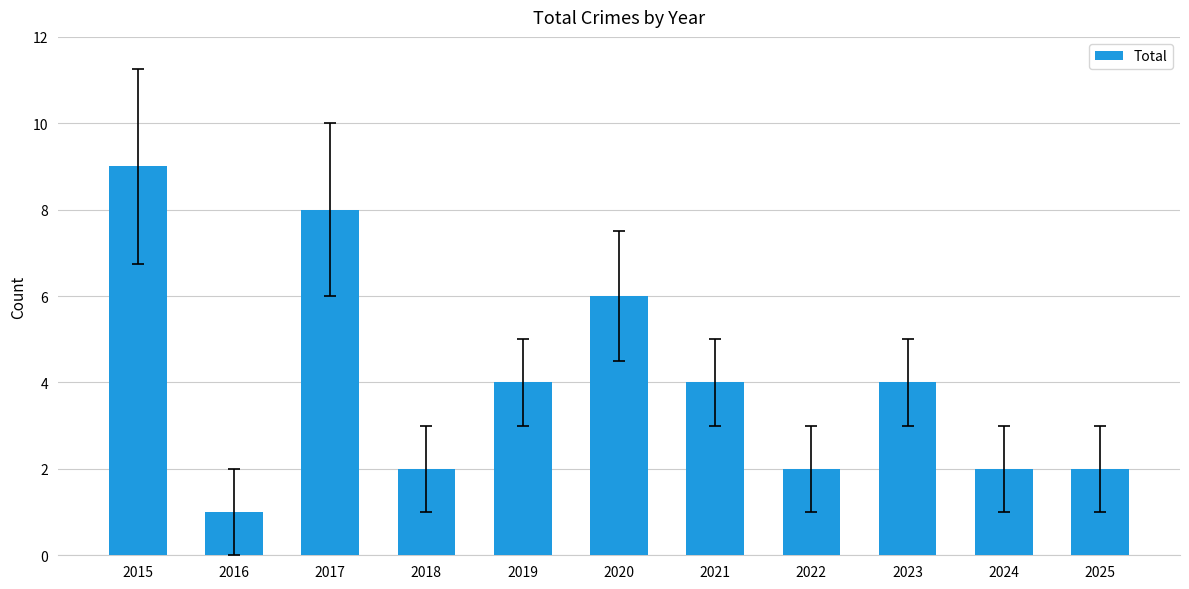

What is the sum of all values?

44